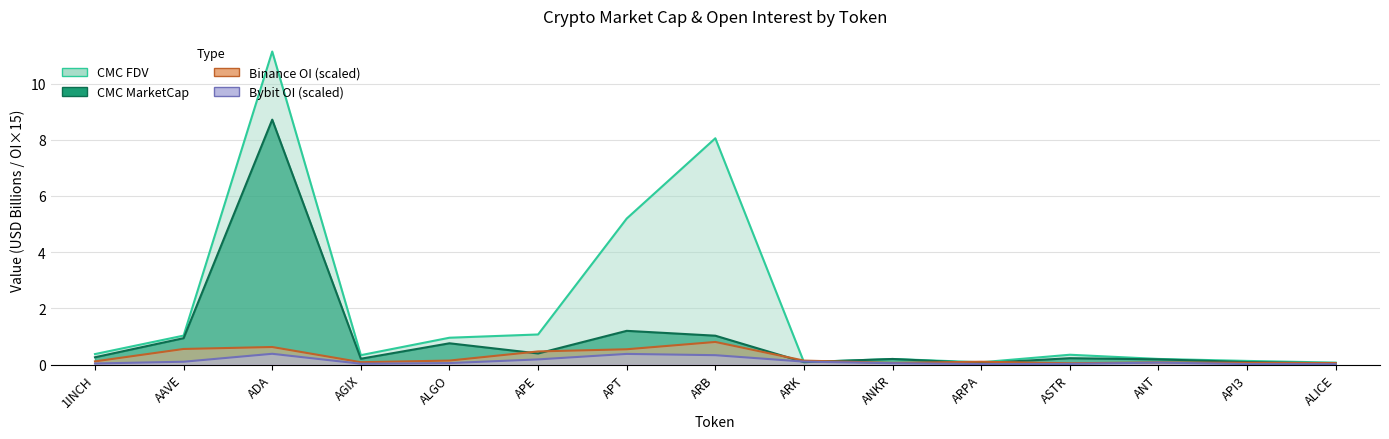

True or false: CMC_MarketCap and Bybit_OI intersect in this chart.

True